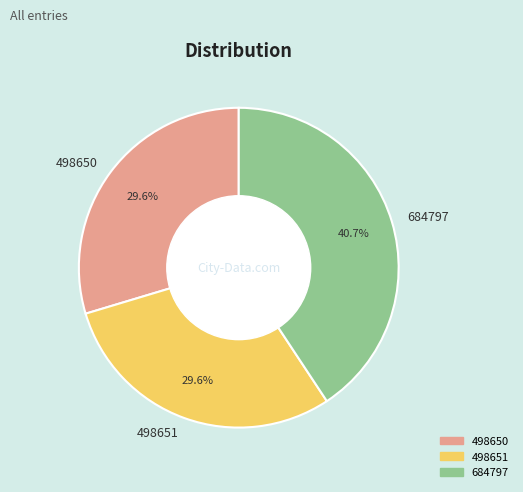

What percentage is the 498650 slice, to the nearest percent?

30%